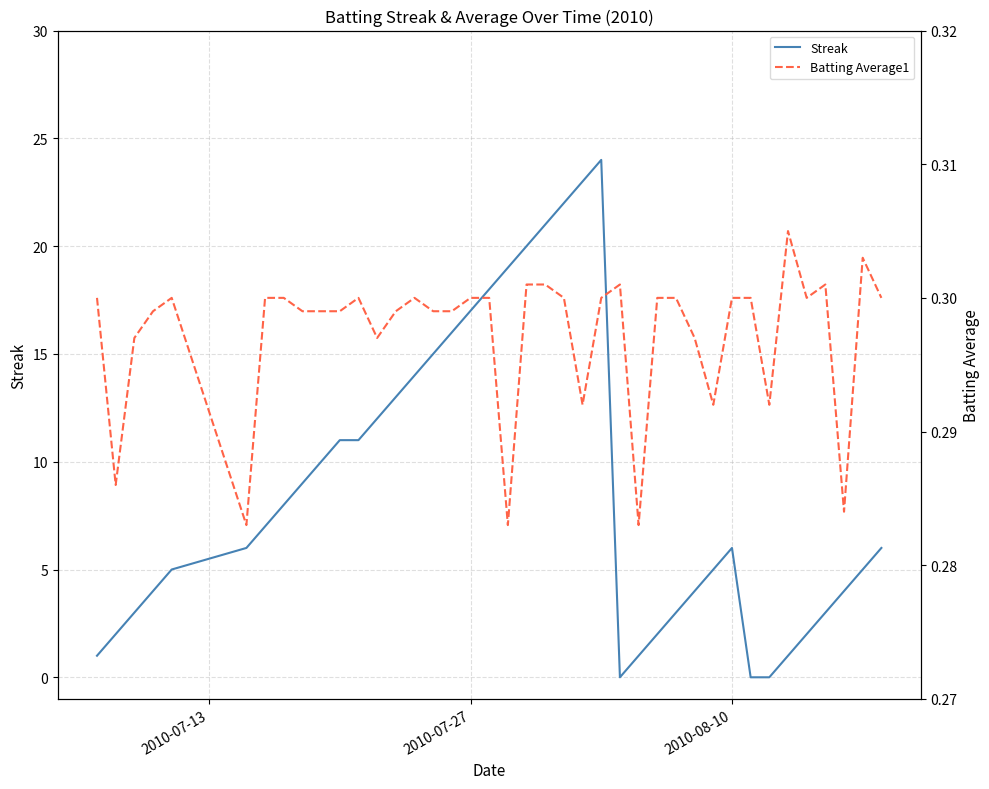

How many positive values does the Streak series have?

37